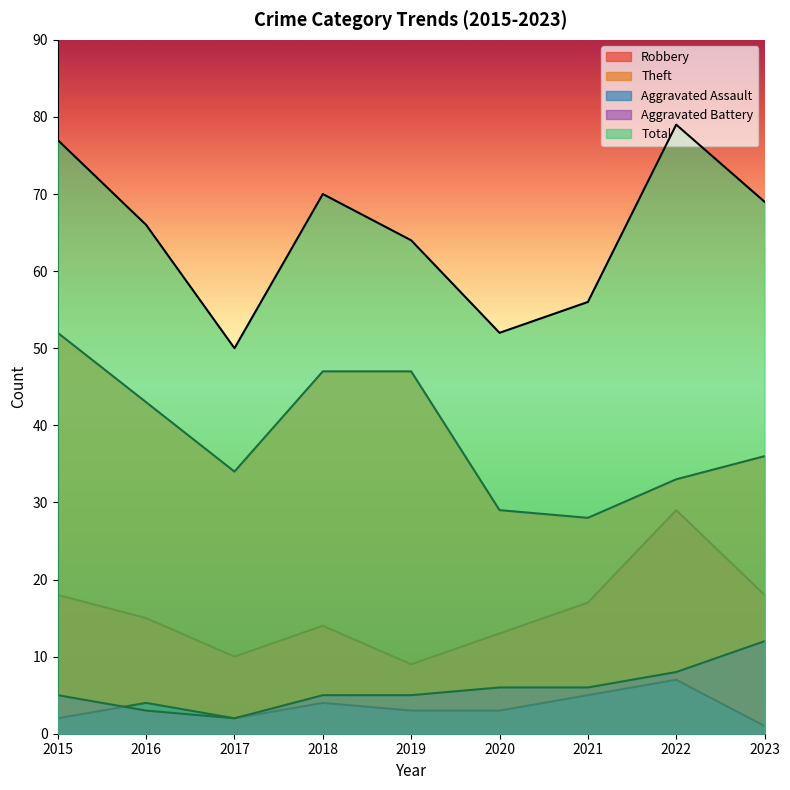

Rank the series by their maximum value, from lowest to highest.

Aggravated Assault, Aggravated Battery, Robbery, Theft, Total